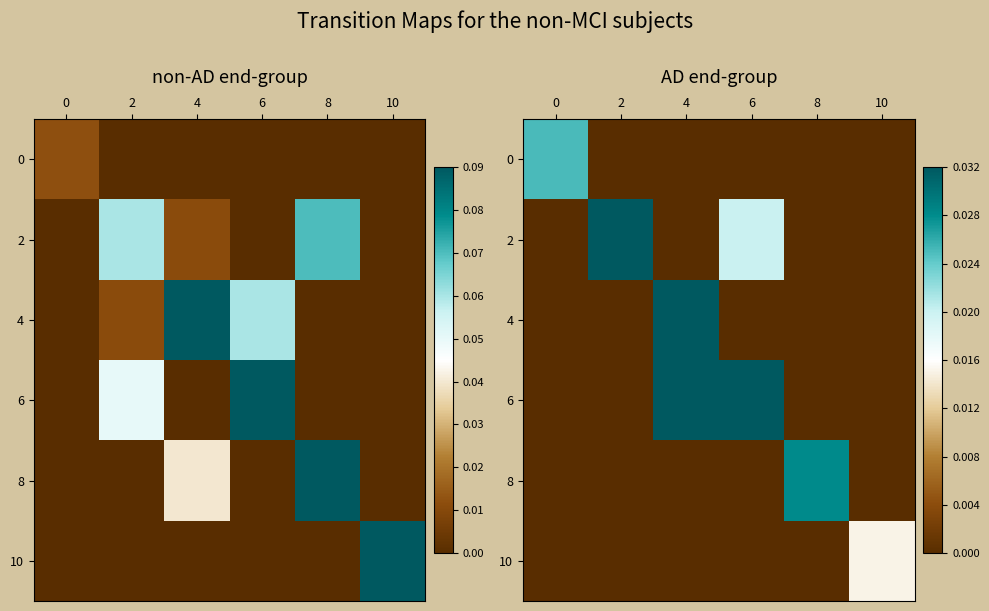

Rank the series by their maximum value, from highest to lowest.

4, 6, 2, 8, 0, 10